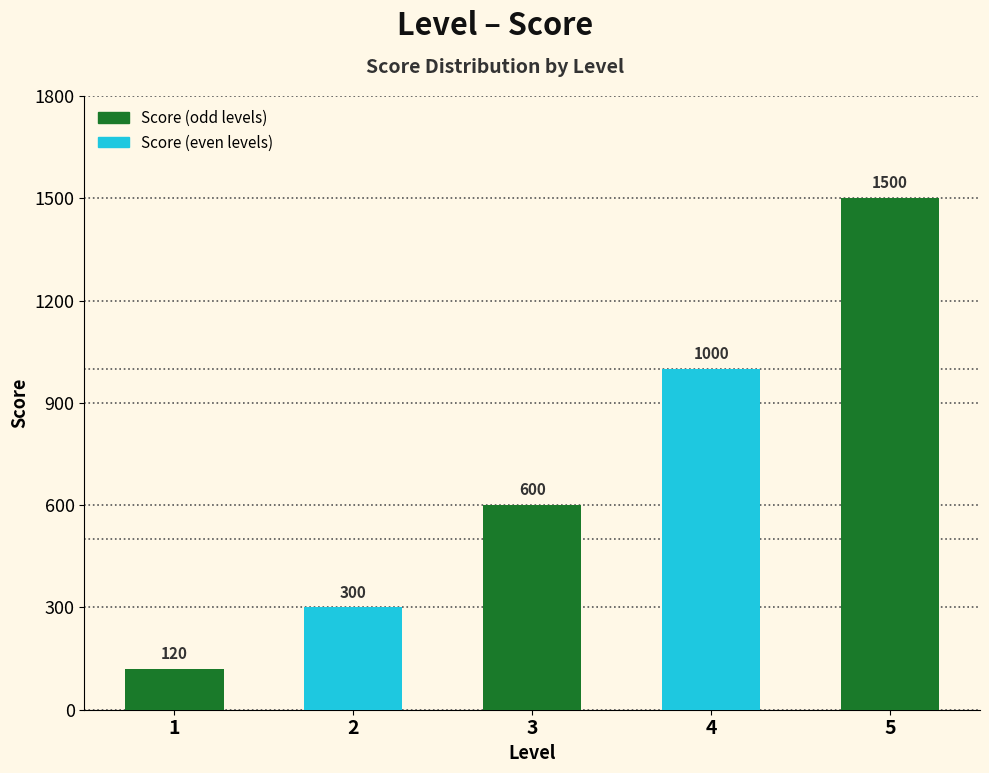

Reading left to right, what are all the values shown in this chart?

1=120	2=300	3=600	4=1000	5=1500